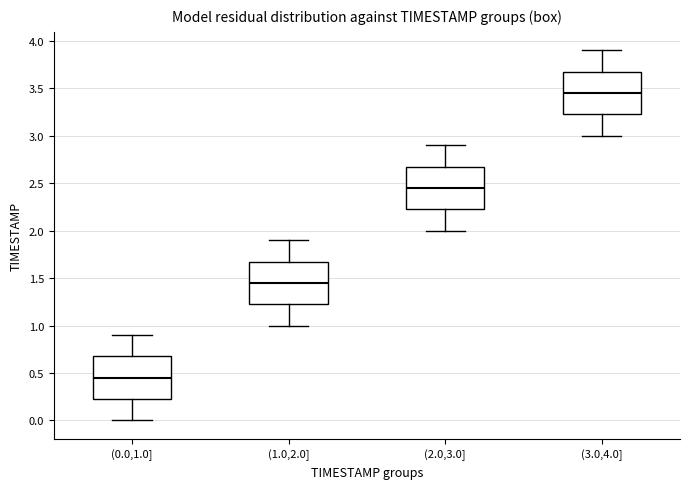

Reading left to right, read every box against the y-axis: the position of its median line, the range the box covers, and the ends of its whiskers. The values are not printed on the chart, so give them approximately, as read against the axis.

(0.0,1.0]: median 0.45, box 0.25 to 0.70, whiskers 0.00 to 0.90
(1.0,2.0]: median 1.45, box 1.25 to 1.70, whiskers 1.00 to 1.90
(2.0,3.0]: median 2.45, box 2.25 to 2.70, whiskers 2.00 to 2.90
(3.0,4.0]: median 3.45, box 3.25 to 3.70, whiskers 3.00 to 3.90